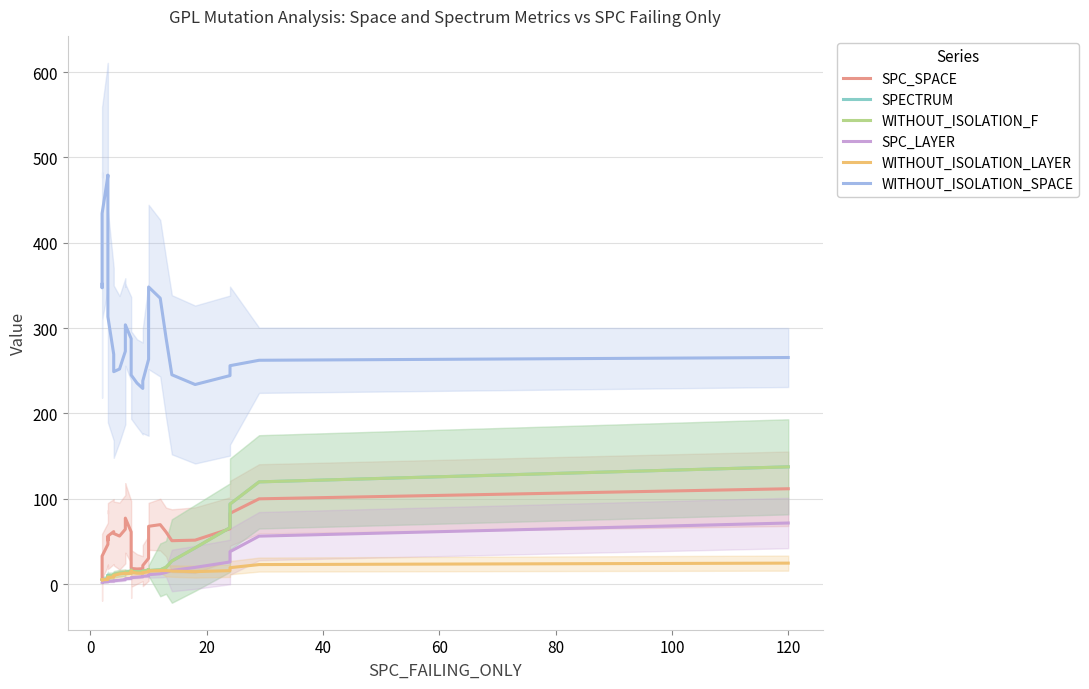

What is the value of the WITHOUT_ISOLATION_LAYER point at the 29th from the left?

15.3